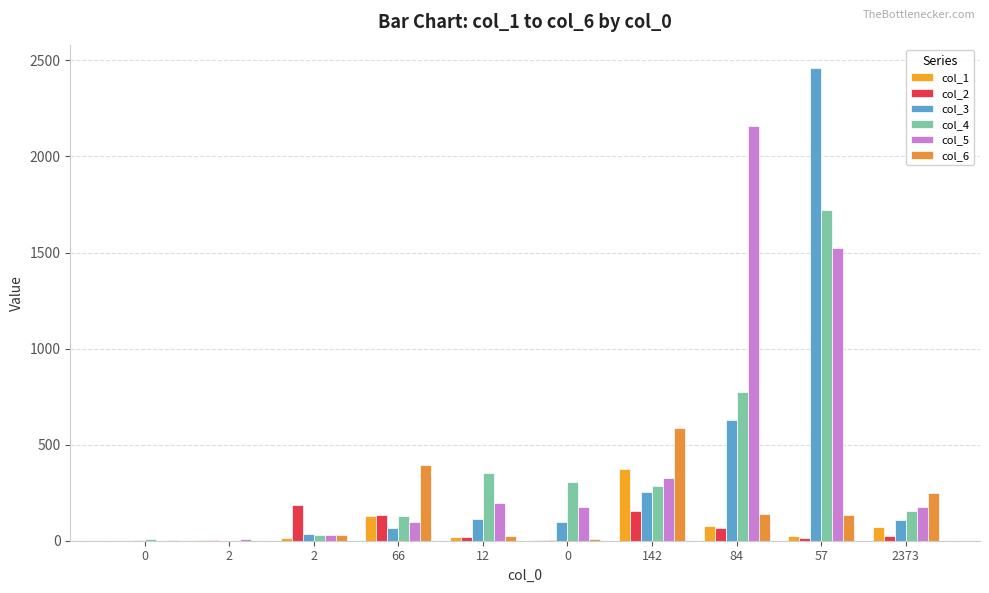

How many data points does each series have?

10